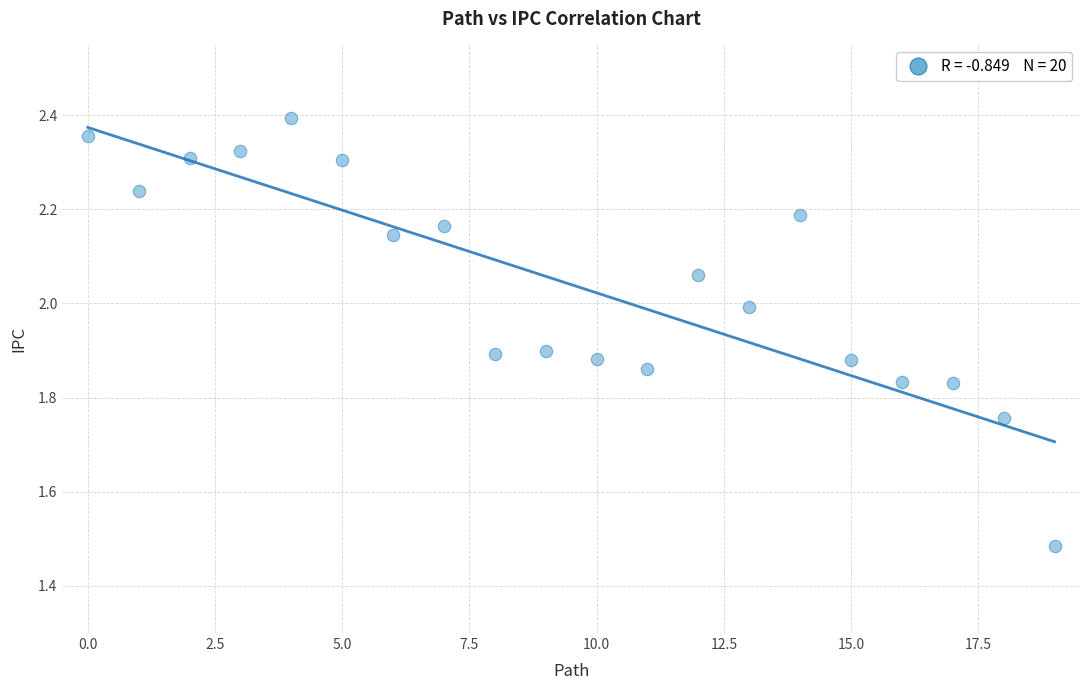

What is the range of Y values (max minus min)?

0.9